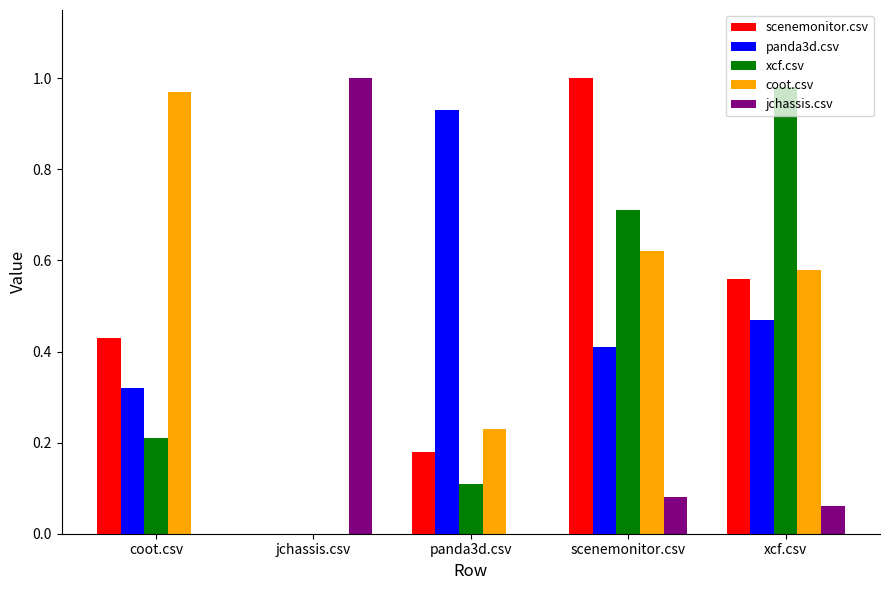

Which category has the highest value in the coot.csv series?

coot.csv